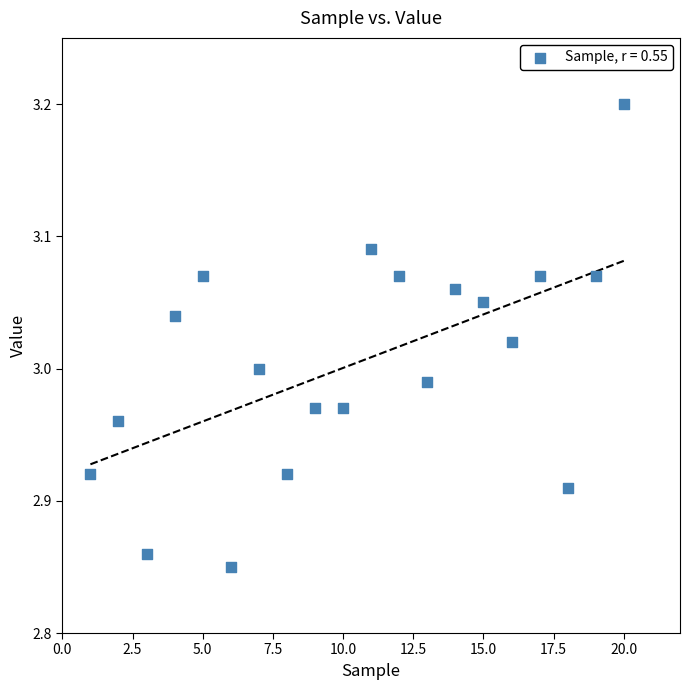

What is the range of X values (max minus min)?

19.0